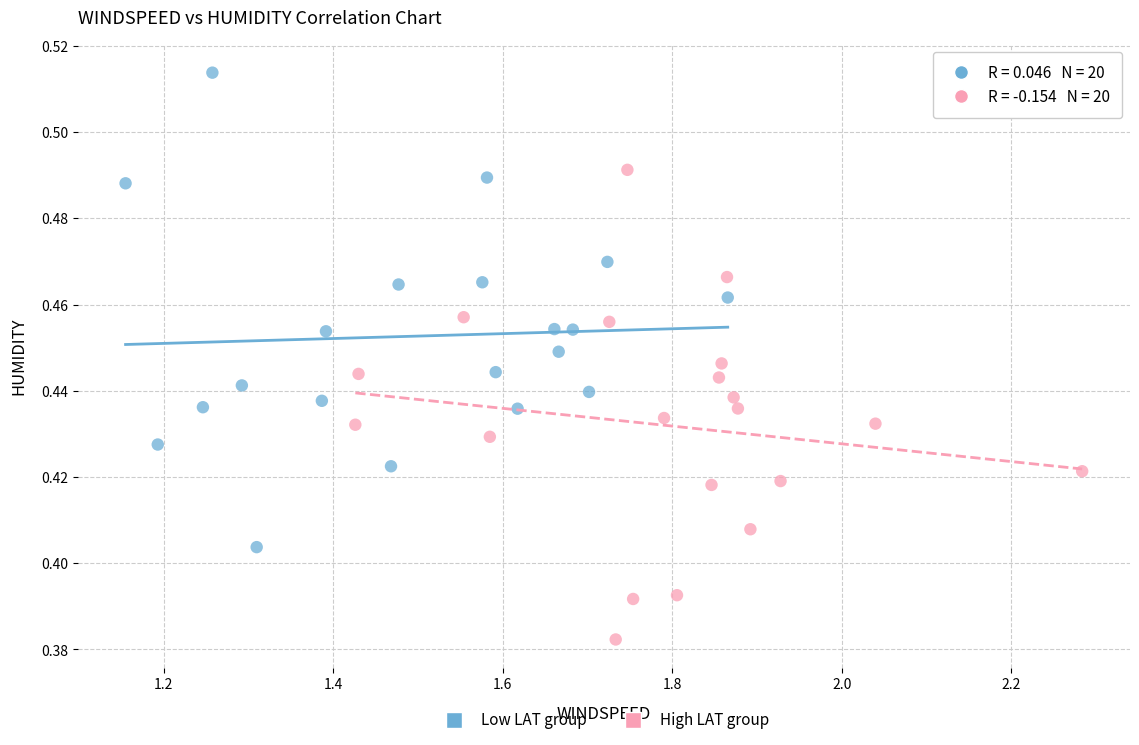

What are all the series names shown in the legend?

Low LAT group, High LAT group